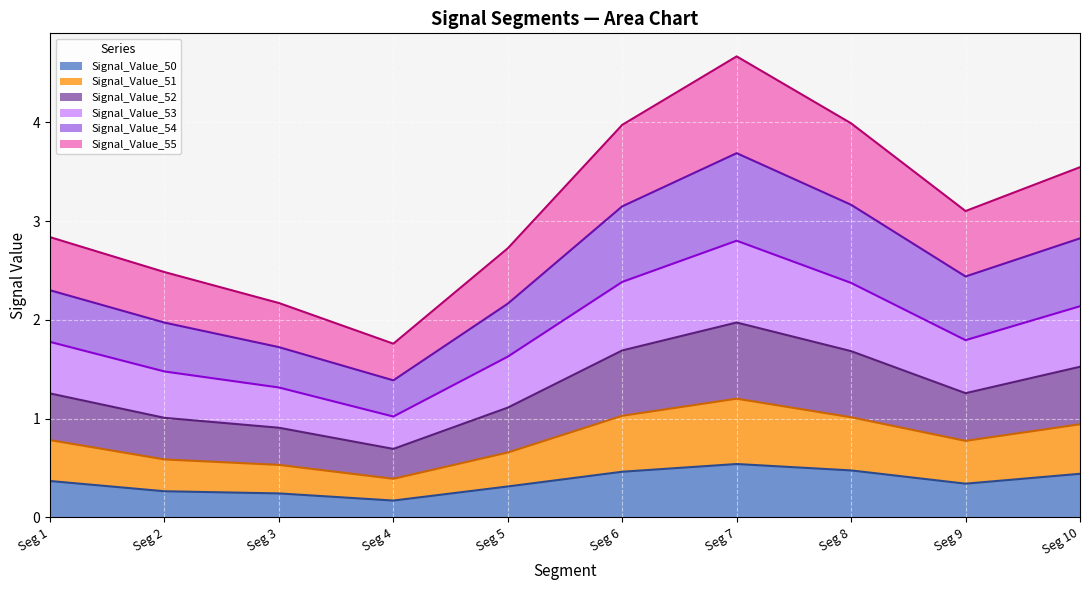

In Signal_Value_52, how many points are higher than both neighbors (excluding endpoints)?

1